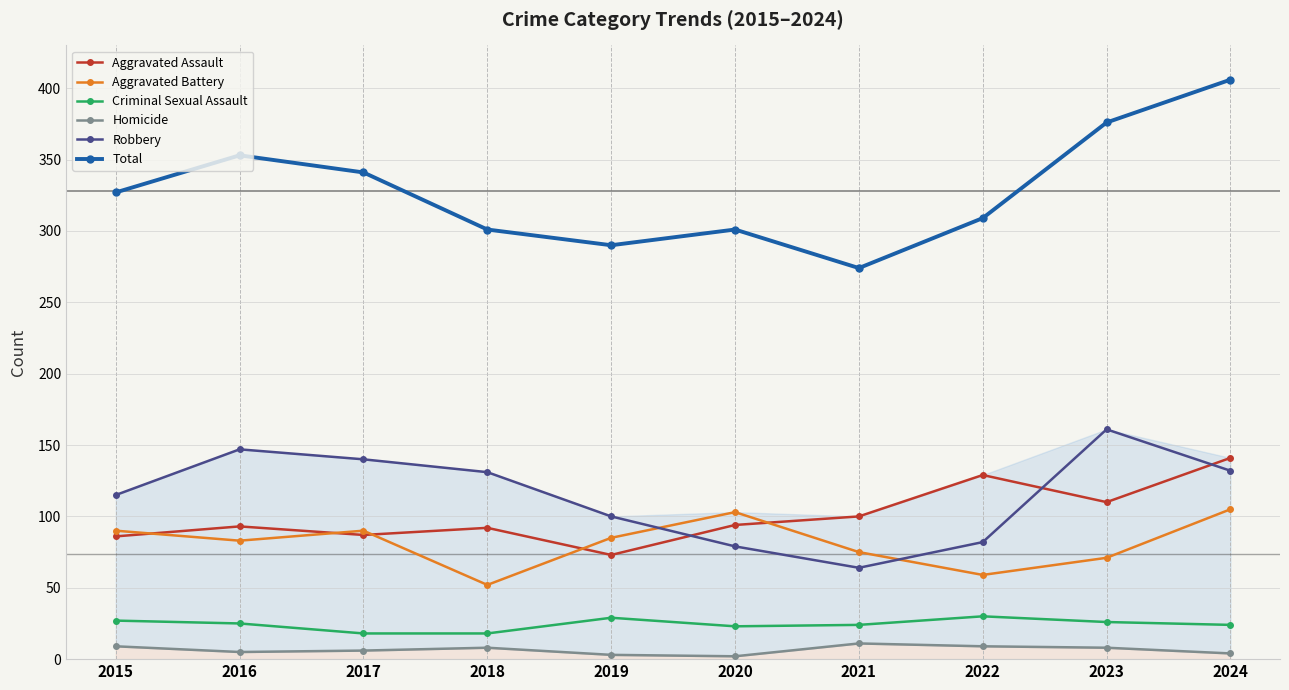

Reading left to right, what are all the values shown in this chart?

Aggravated Assault: 86	93	87	92	73	94	100	129	110	141
Aggravated Battery: 90	83	90	52	85	103	75	59	71	105
Criminal Sexual Assault: 27	25	18	18	29	23	24	30	26	24
Homicide: 9	5	6	8	3	2	11	9	8	4
Robbery: 115	147	140	131	100	79	64	82	161	132
Total: 327	353	341	301	290	301	274	309	376	406